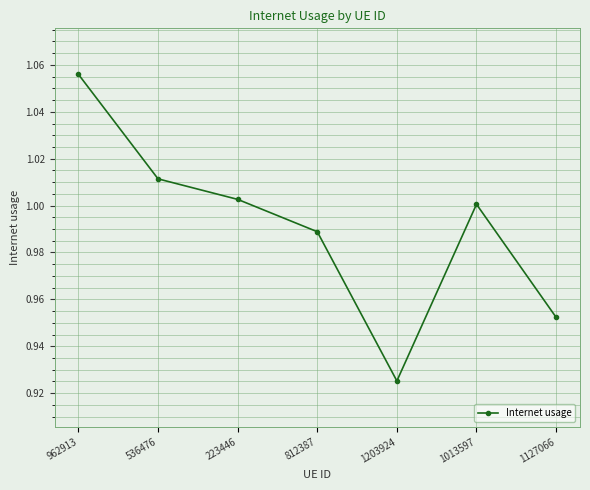

Where does the data first go above 1?

962913